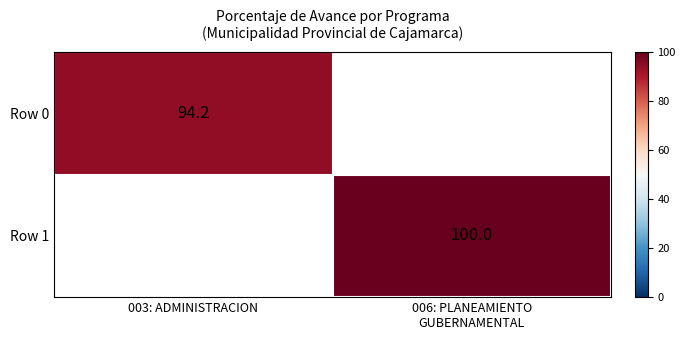

True or false: Row 0 has a value of 141.2 at 003: ADMINISTRACION.

False